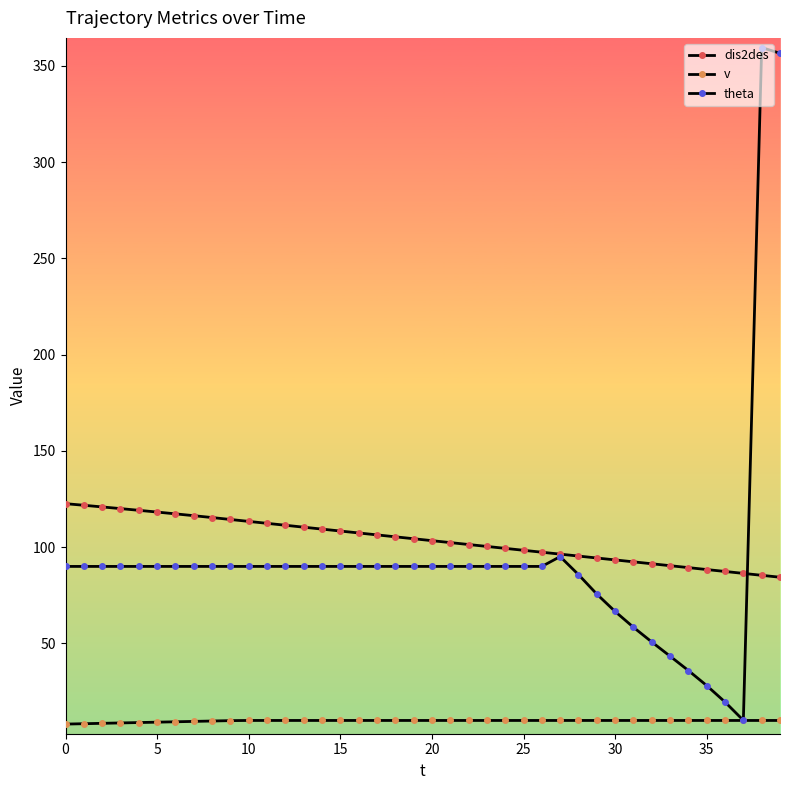

True or false: v and theta cross at least once.

False